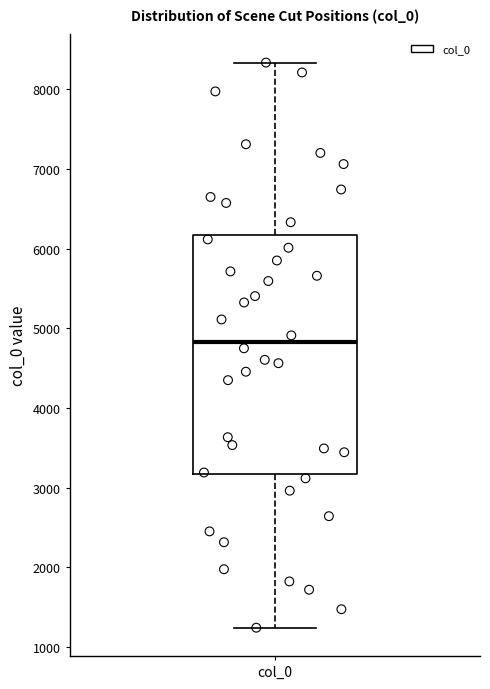

Read this box plot against the y-axis: the position of the median line, the range covered by the box, and the ends of both whiskers. The values are not printed on the chart, so give them approximately, as read against the axis.

median 4800, box 3200 to 6200, whiskers 1200 to 8300